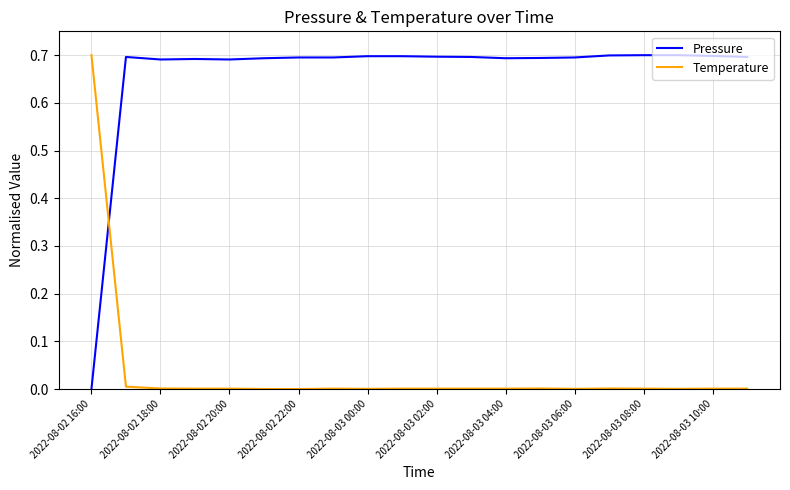

Which series has the largest total across all categories?

Pressure